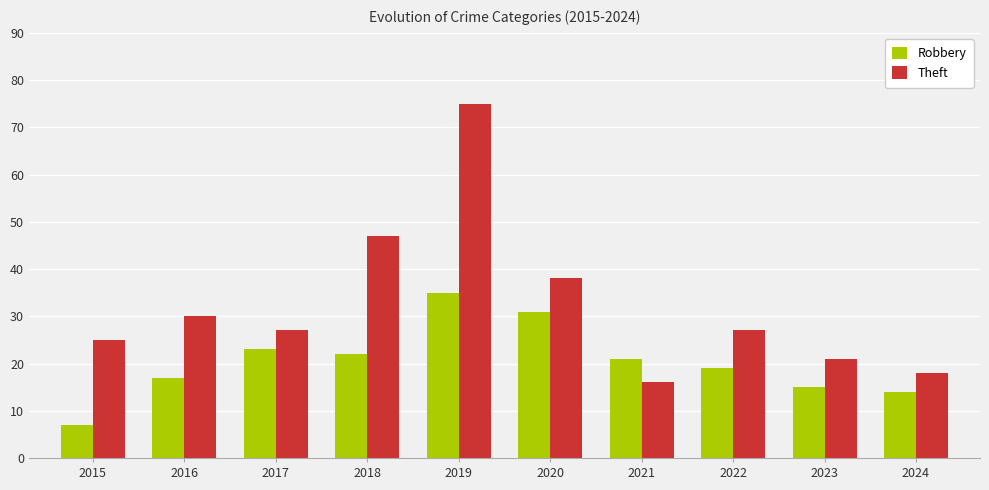

What is the difference between the maximum and minimum values in the Robbery series?

28